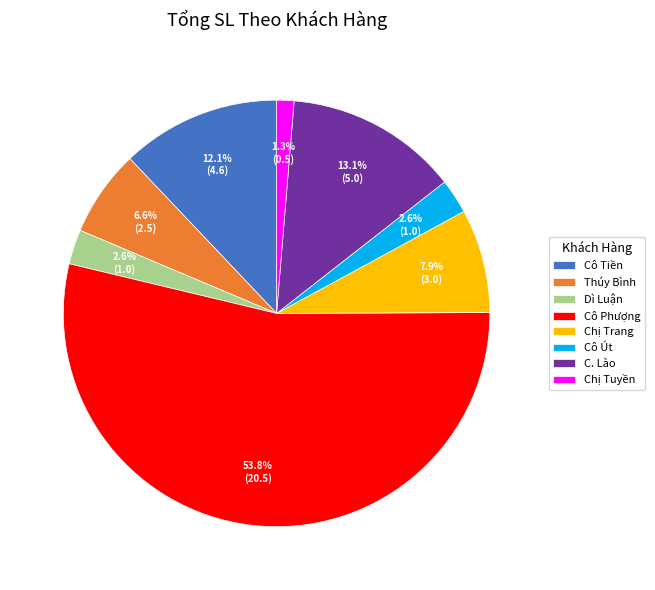

Is there any slice that represents more than half of the pie?

Yes